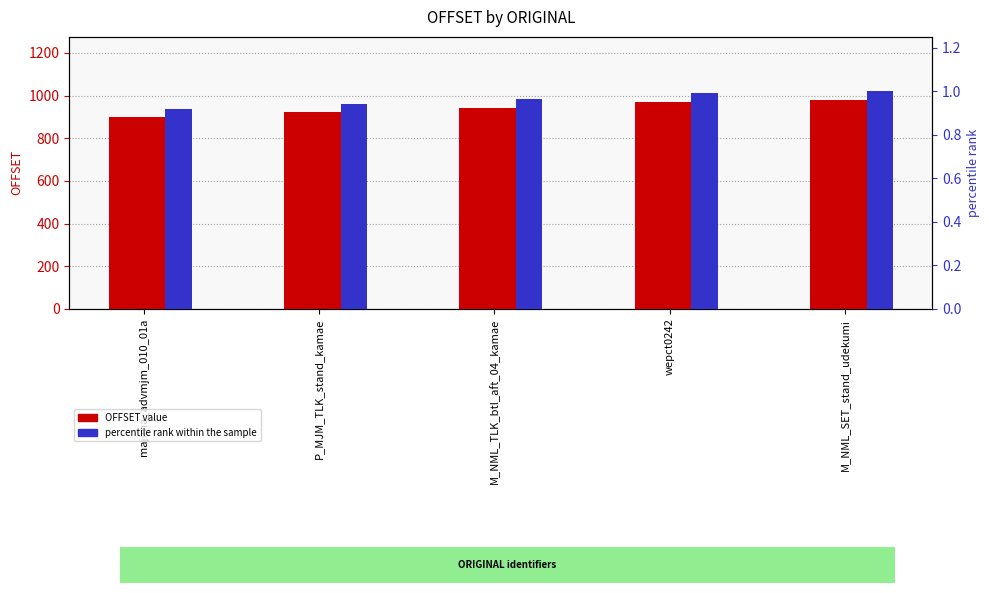

What is the highest value of the percentile rank within the sample series?

1.0